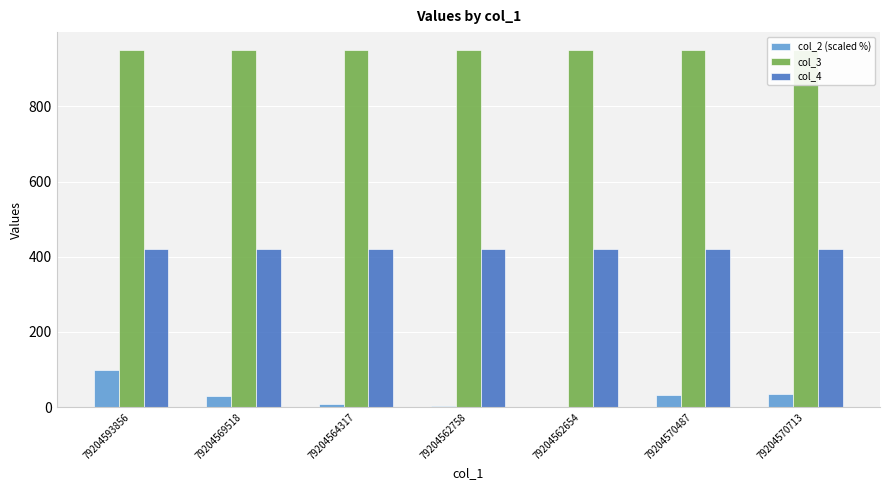

The col_2 (scaled %) series shows 7.6 at 79204564317. True or false?

True